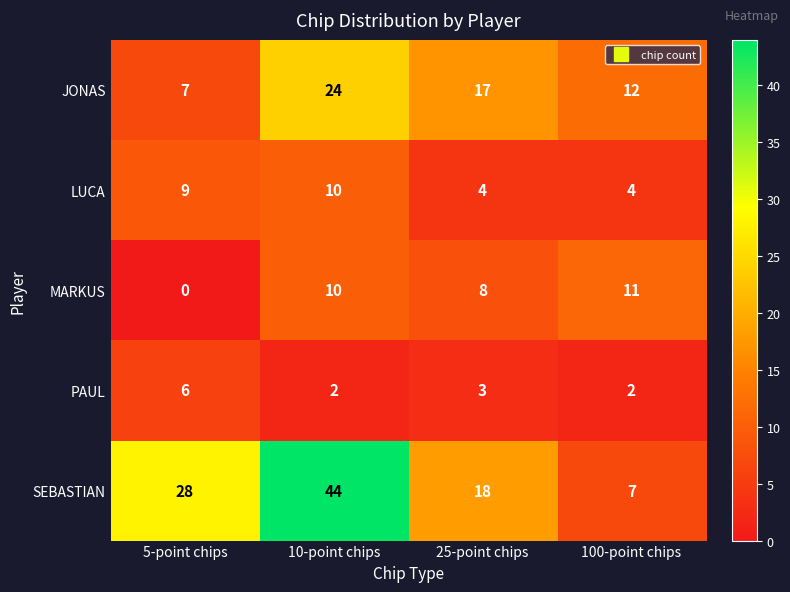

Reading left to right, list all the values displayed in this chart.

JONAS: 7	24	17	12
LUCA: 9	10	4	4
MARKUS: 0	10	8	11
PAUL: 6	2	3	2
SEBASTIAN: 28	44	18	7